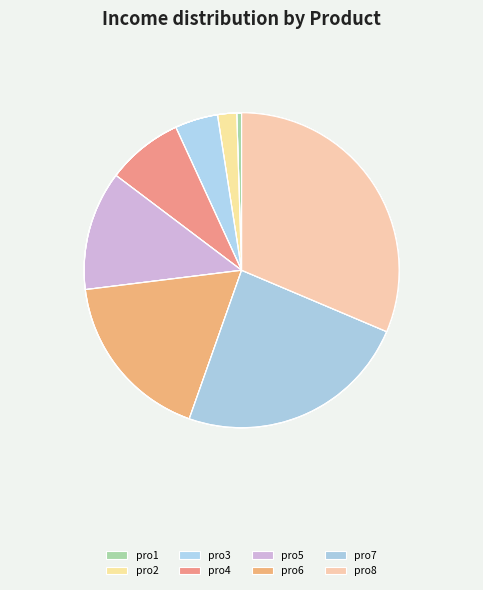

Which category has the smallest portion of the pie?

pro1